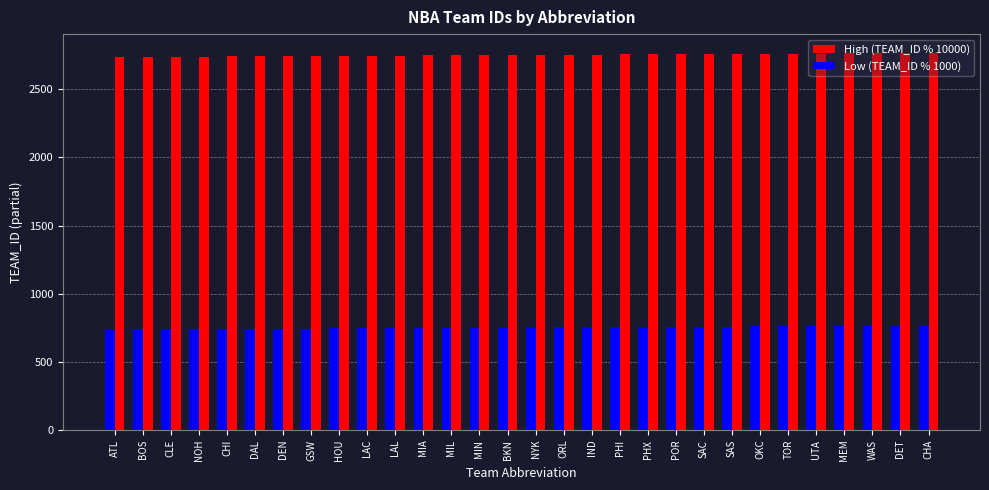

What is the spread (max minus min) of values at OKC?

2000